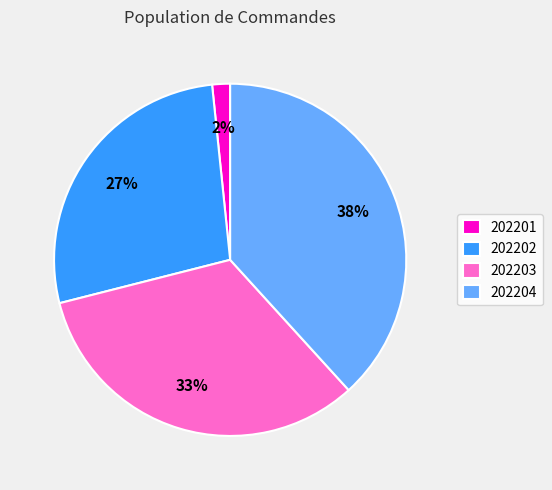

Rank the categories by value from lowest to highest.

202201, 202202, 202203, 202204